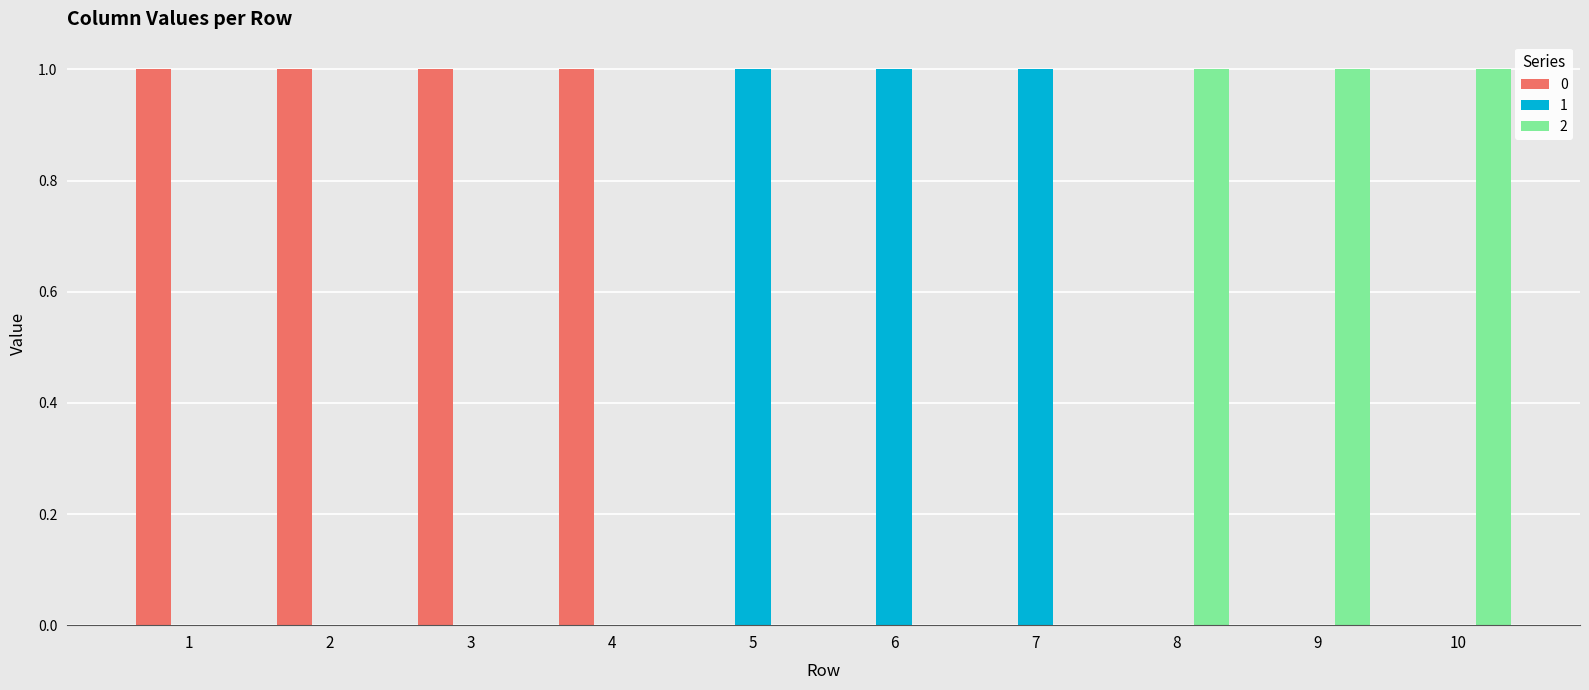

Count the 0 values in the range 0 to 1.

10